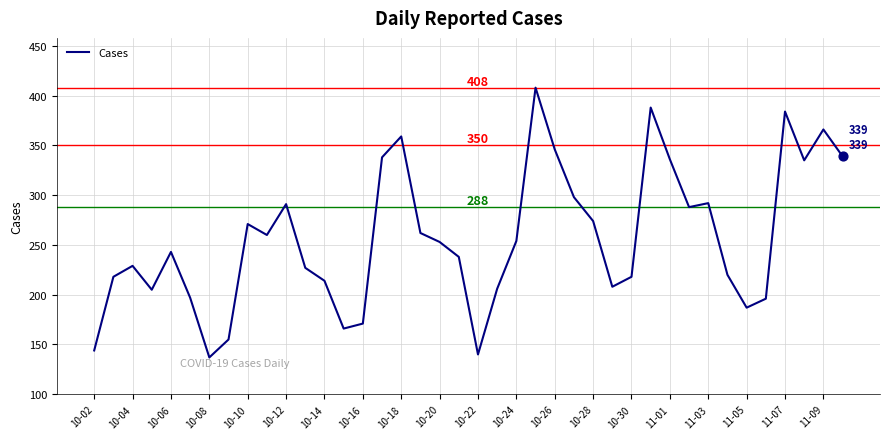

What is the maximum value shown in the chart?

408